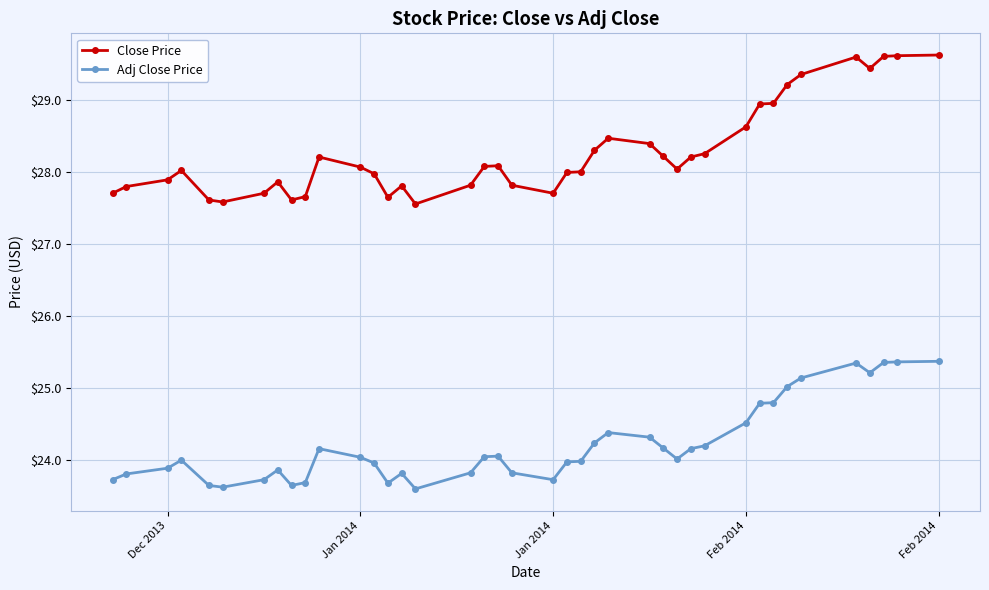

What is the value of the Close Price point at the 6th from the left?

27.6